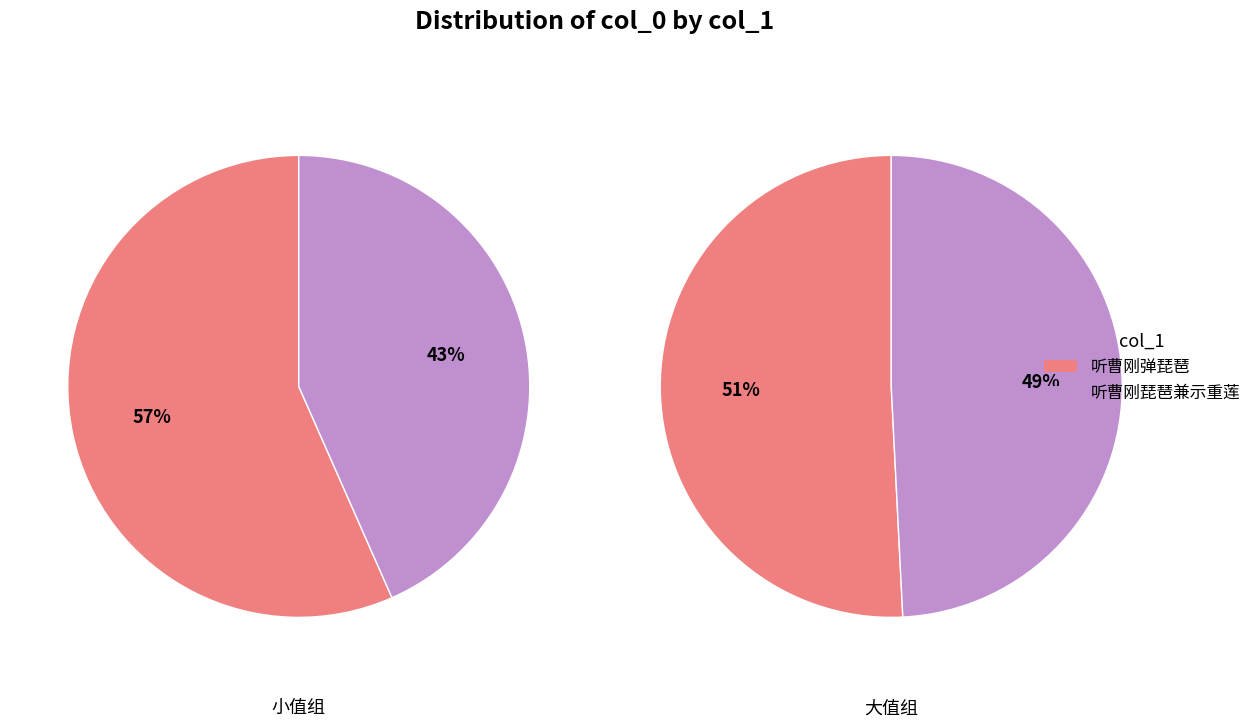

Is there a majority slice in this chart?

Yes